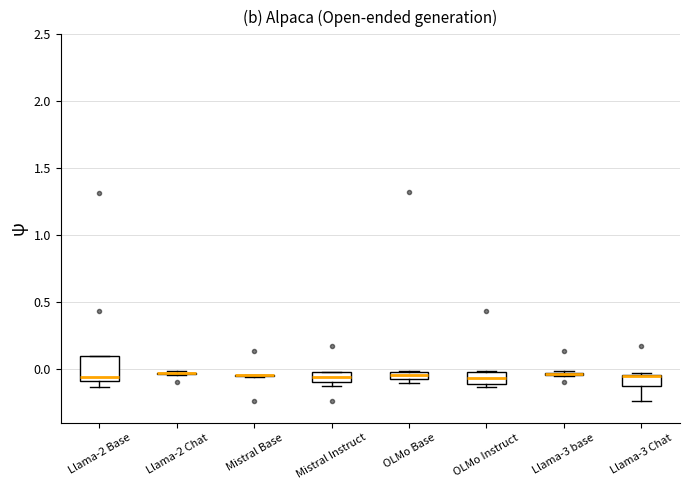

Where is the upper edge of the box for OLMo Base on the y-axis? The values are not printed on the chart, so give them approximately, as read against the axis.

0.00